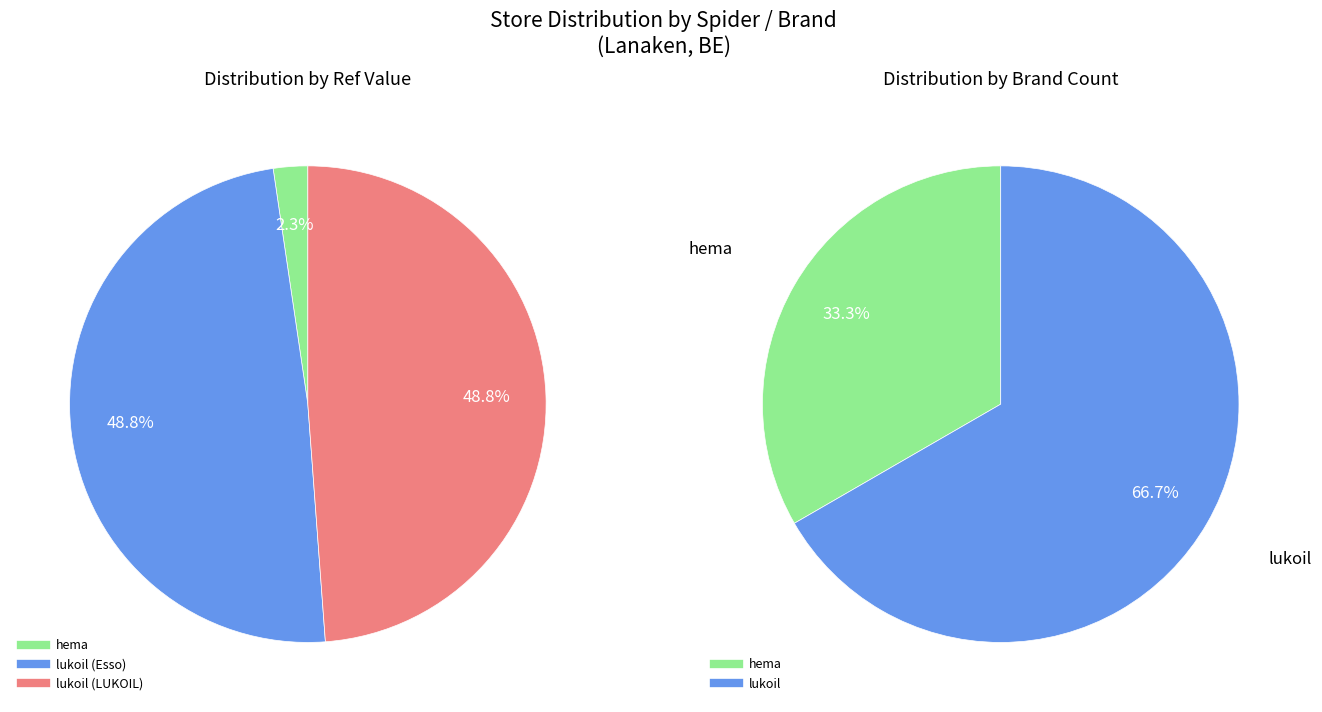

What is the change in value from hema to lukoil (Esso)?

+9125